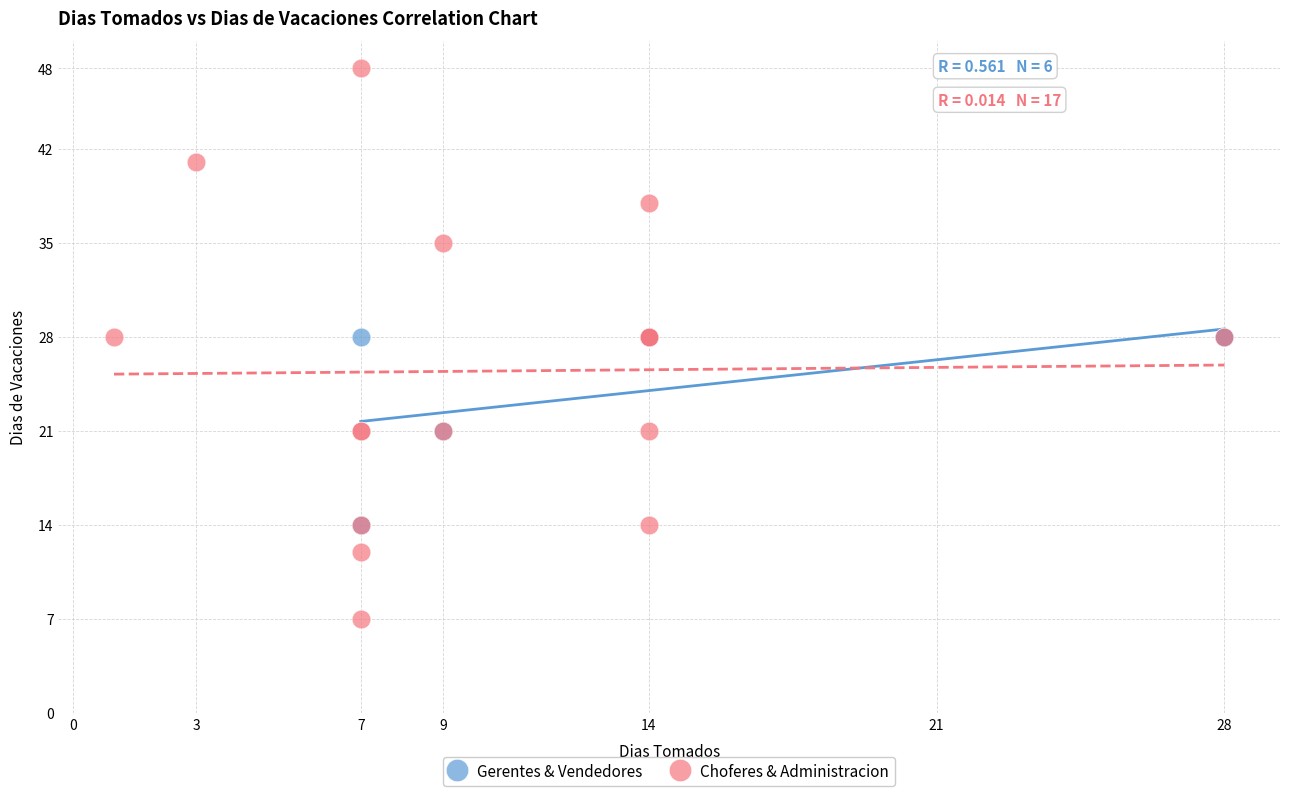

Which series reaches the minimum Y coordinate?

Choferes & Administracion